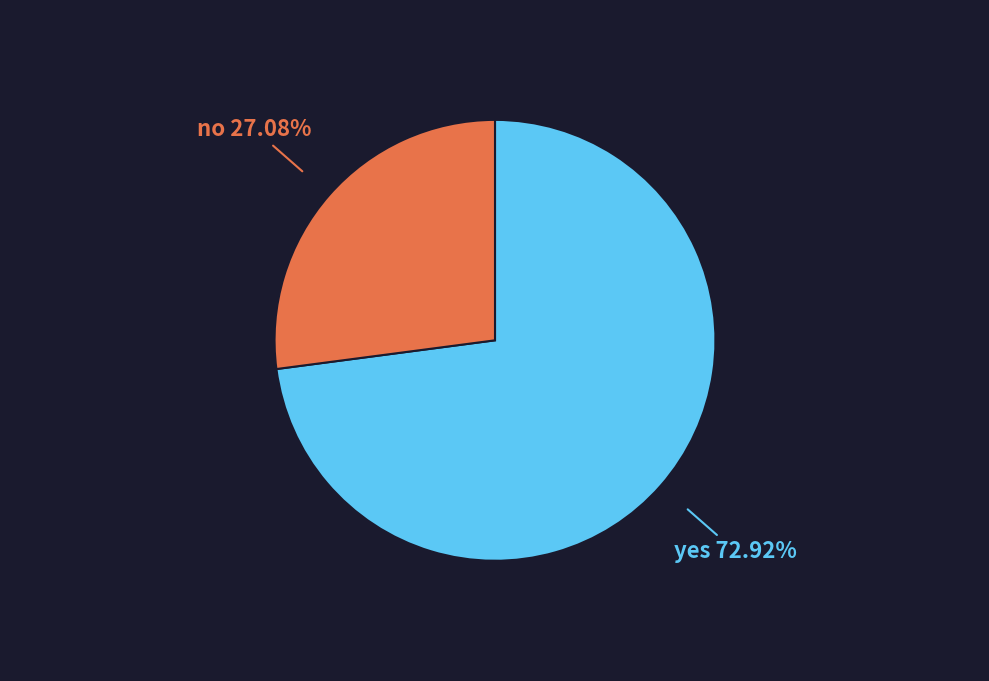

Between no and yes, which is larger?

yes